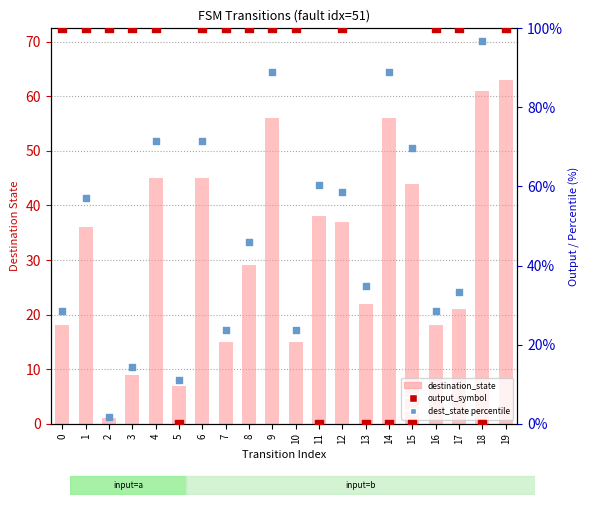

What is the total value across all series at 16?

146.6